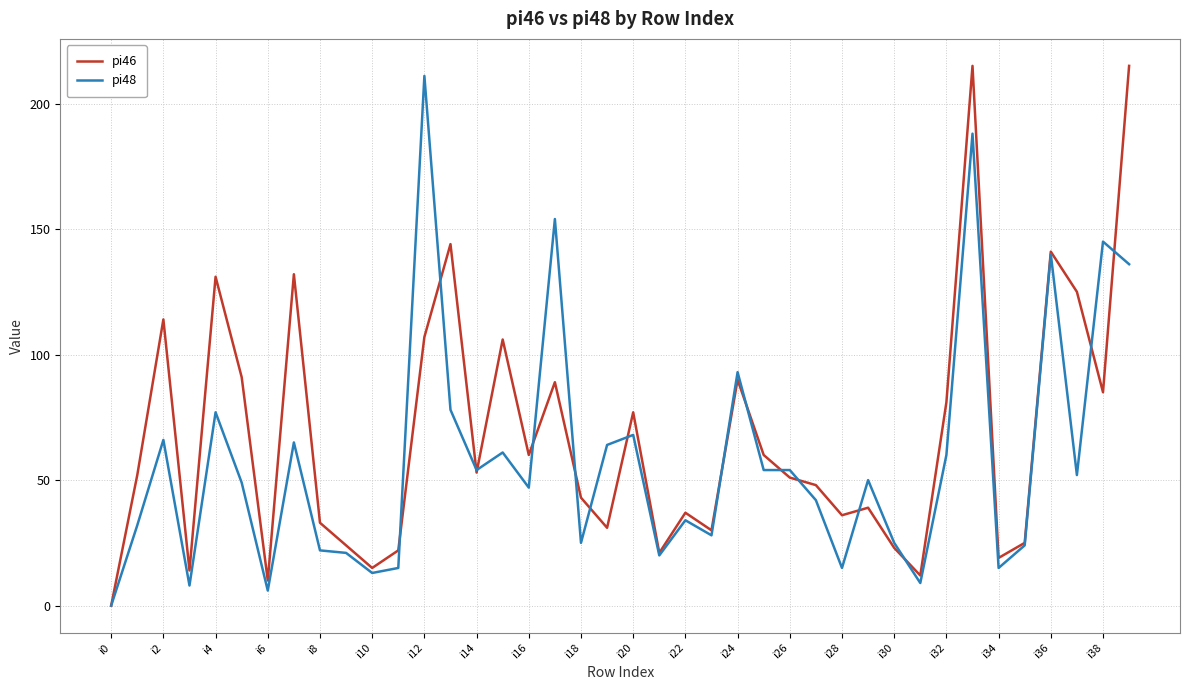

Rank the series by their average value, from highest to lowest.

pi46, pi48